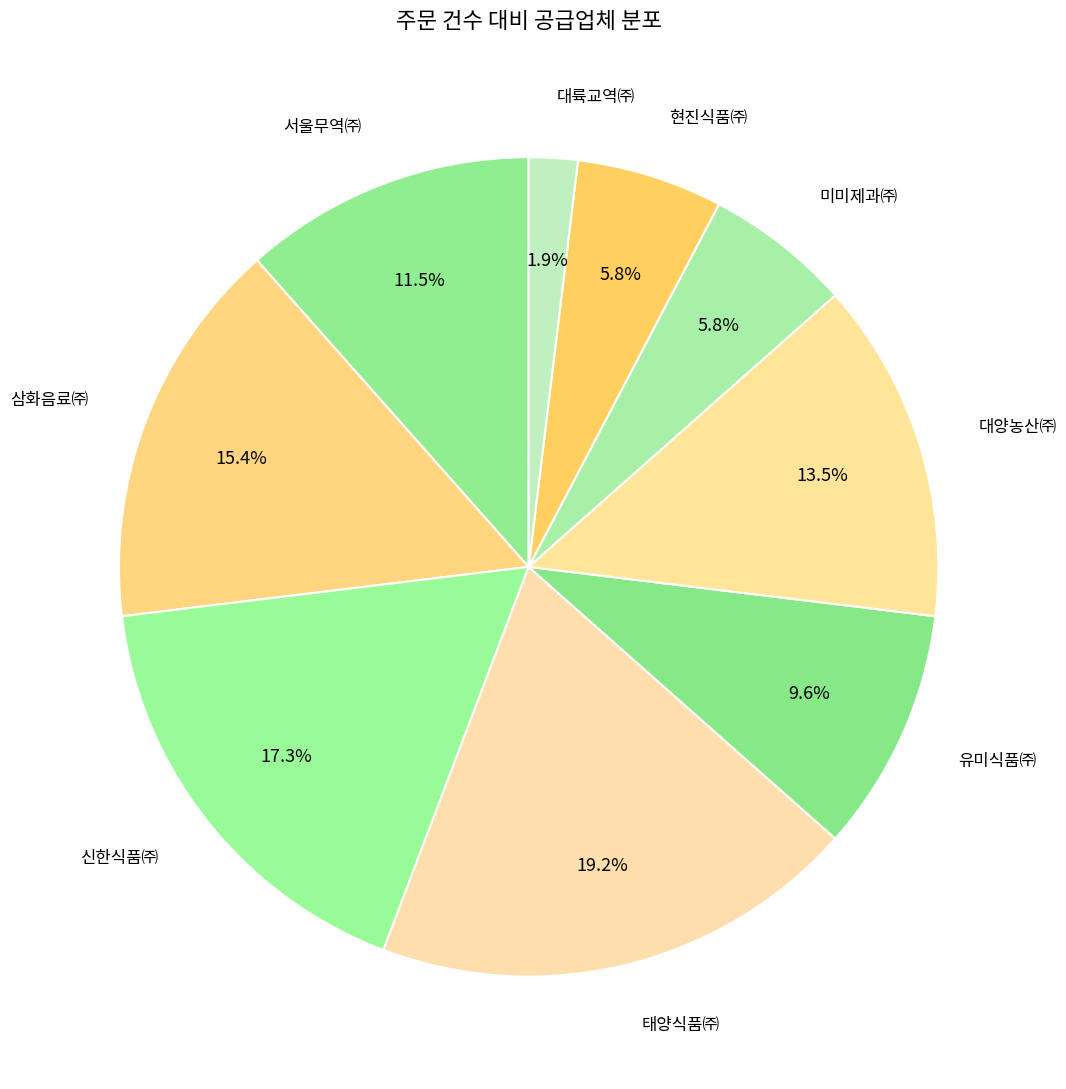

How many slices are in this pie chart?

9